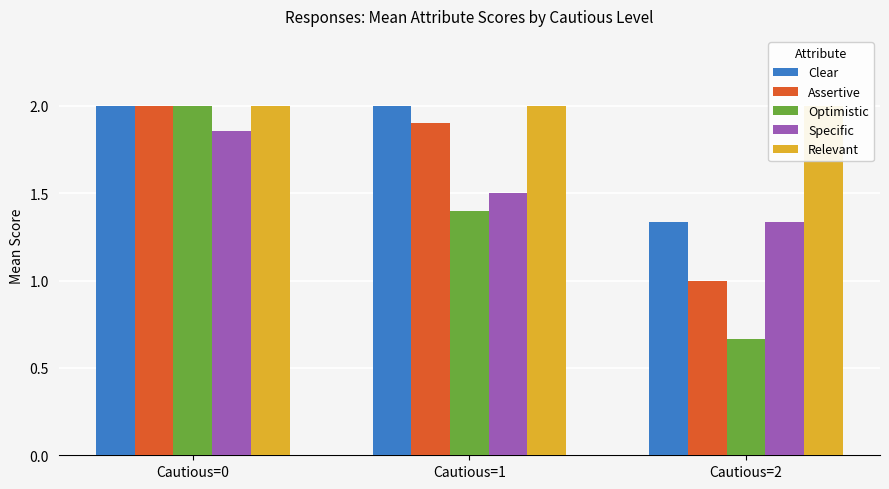

Reading left to right, what are all the values shown in this chart?

Clear: Cautious=0=2.0	Cautious=1=2.0	Cautious=2=1.3
Assertive: Cautious=0=2.0	Cautious=1=1.9	Cautious=2=1.0
Optimistic: Cautious=0=2.0	Cautious=1=1.4	Cautious=2=0.7
Specific: Cautious=0=1.9	Cautious=1=1.5	Cautious=2=1.3
Relevant: Cautious=0=2.0	Cautious=1=2.0	Cautious=2=2.0